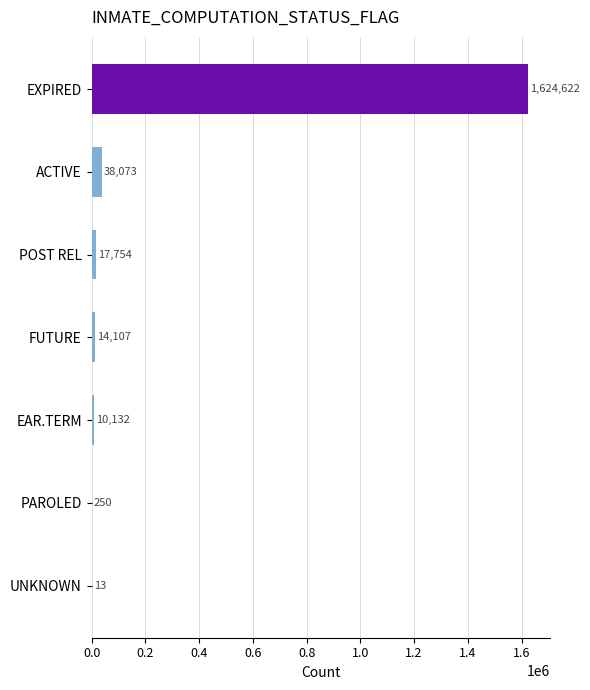

Where is the data nearest to the value 812317?

ACTIVE